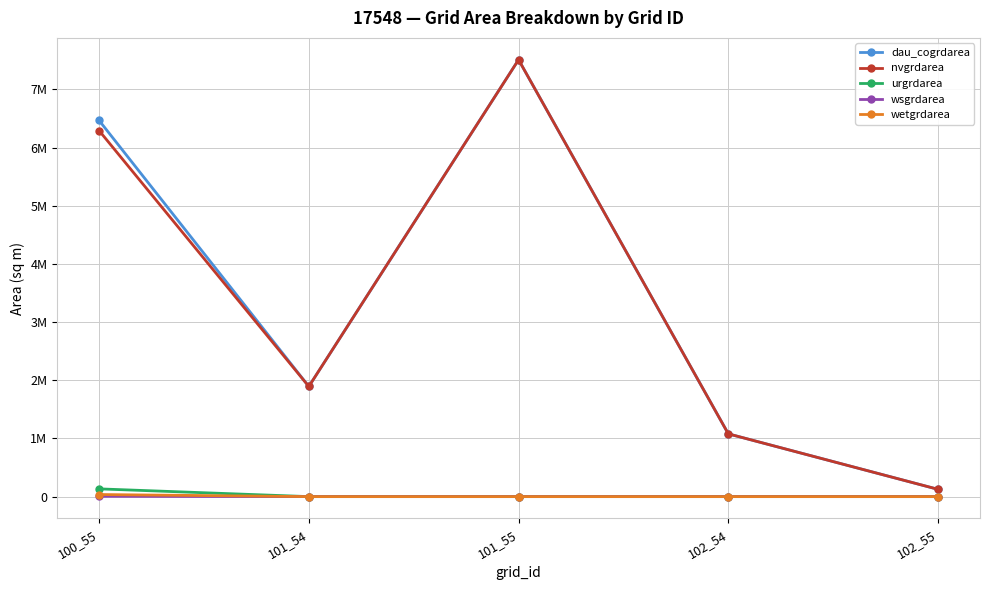

What are all the series names shown in the legend?

dau_cogrdarea, nvgrdarea, urgrdarea, wsgrdarea, wetgrdarea